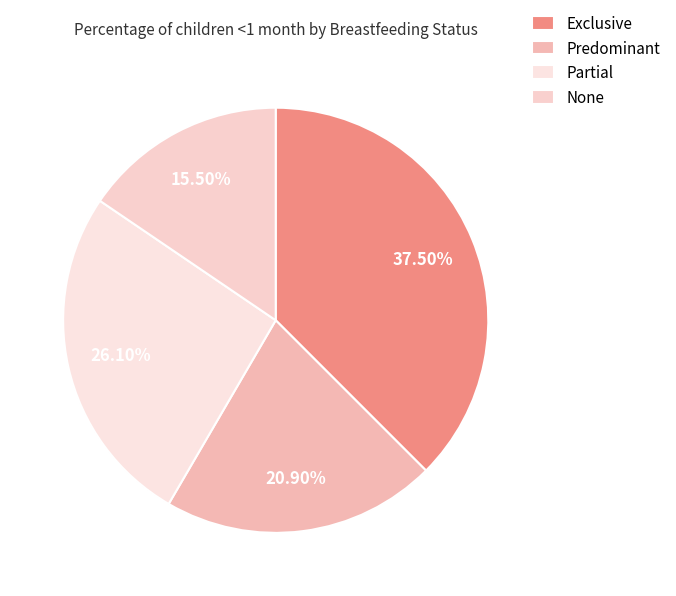

The Partial slice represents 26% of the pie. True or false?

True